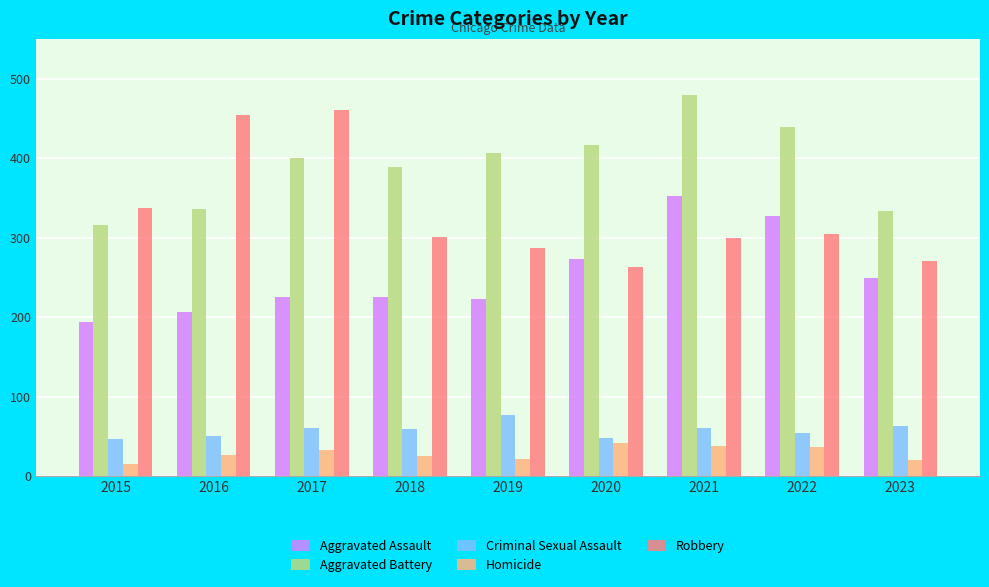

List the series in order of their peak value, highest first.

Aggravated Battery, Robbery, Aggravated Assault, Criminal Sexual Assault, Homicide